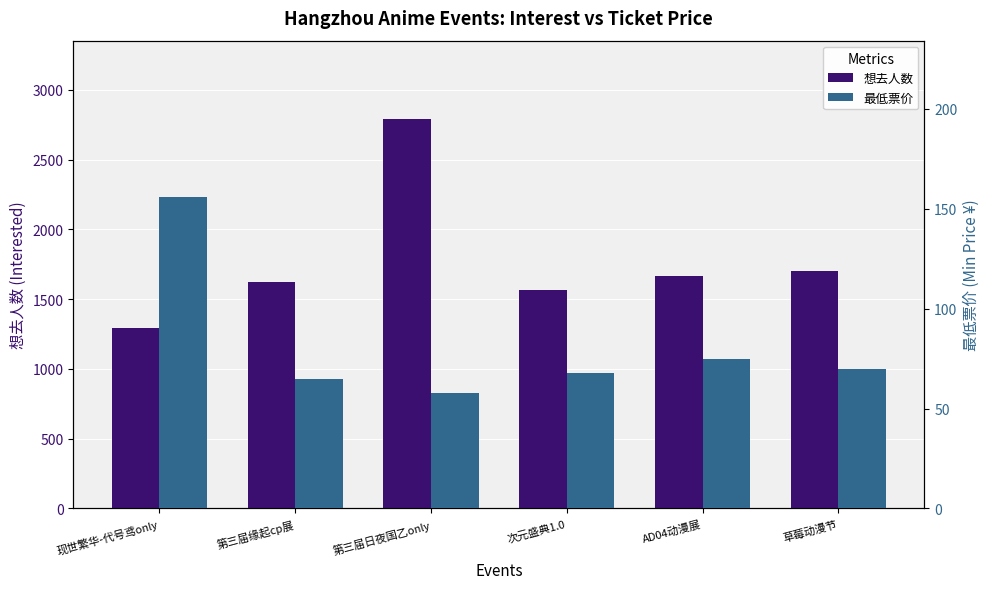

What is the greatest value displayed?

2793